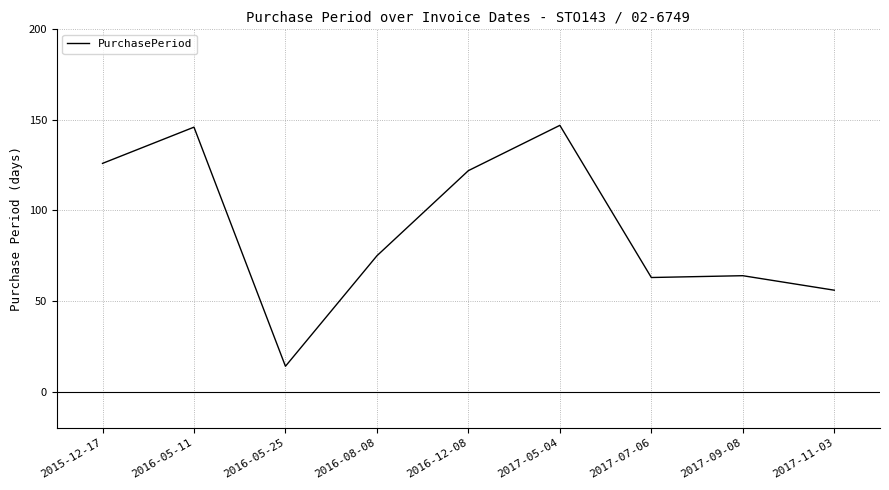

Is this an area chart (filled region under the line)?

No